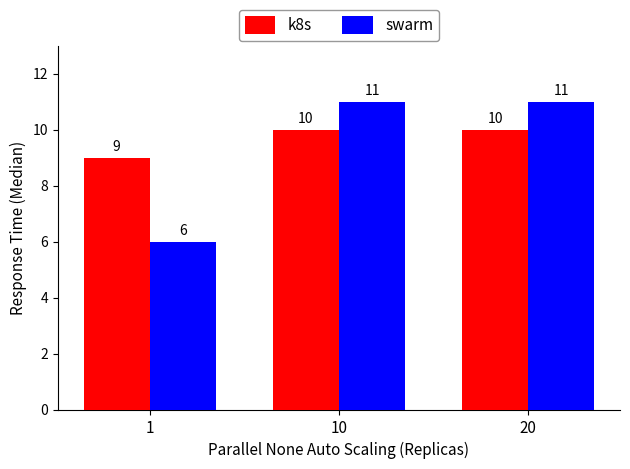

Which series has the widest spread of values?

swarm